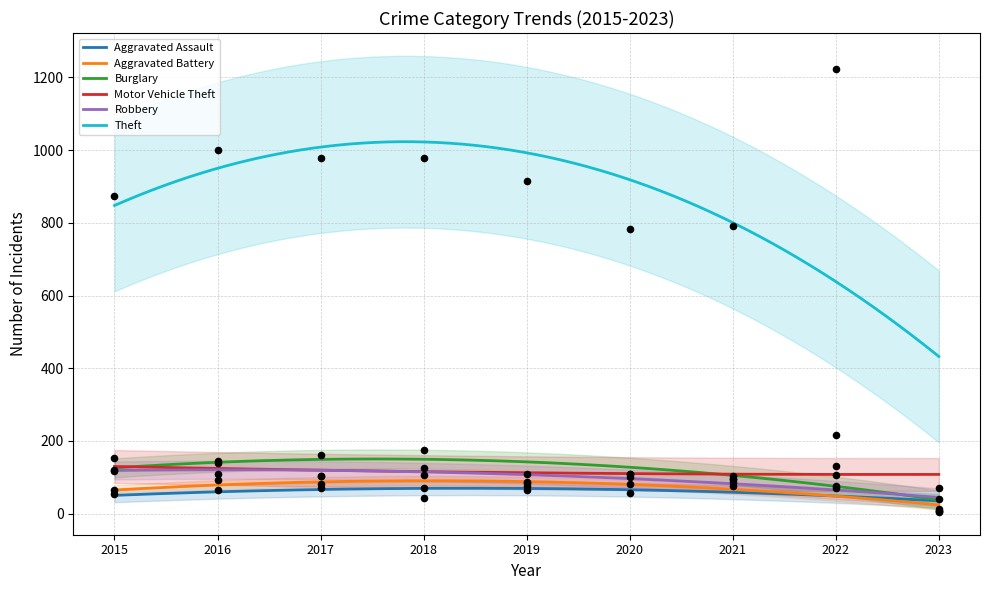

Is the value of Aggravated Battery at 2017 greater than the value of Motor Vehicle Theft at 2017?

No